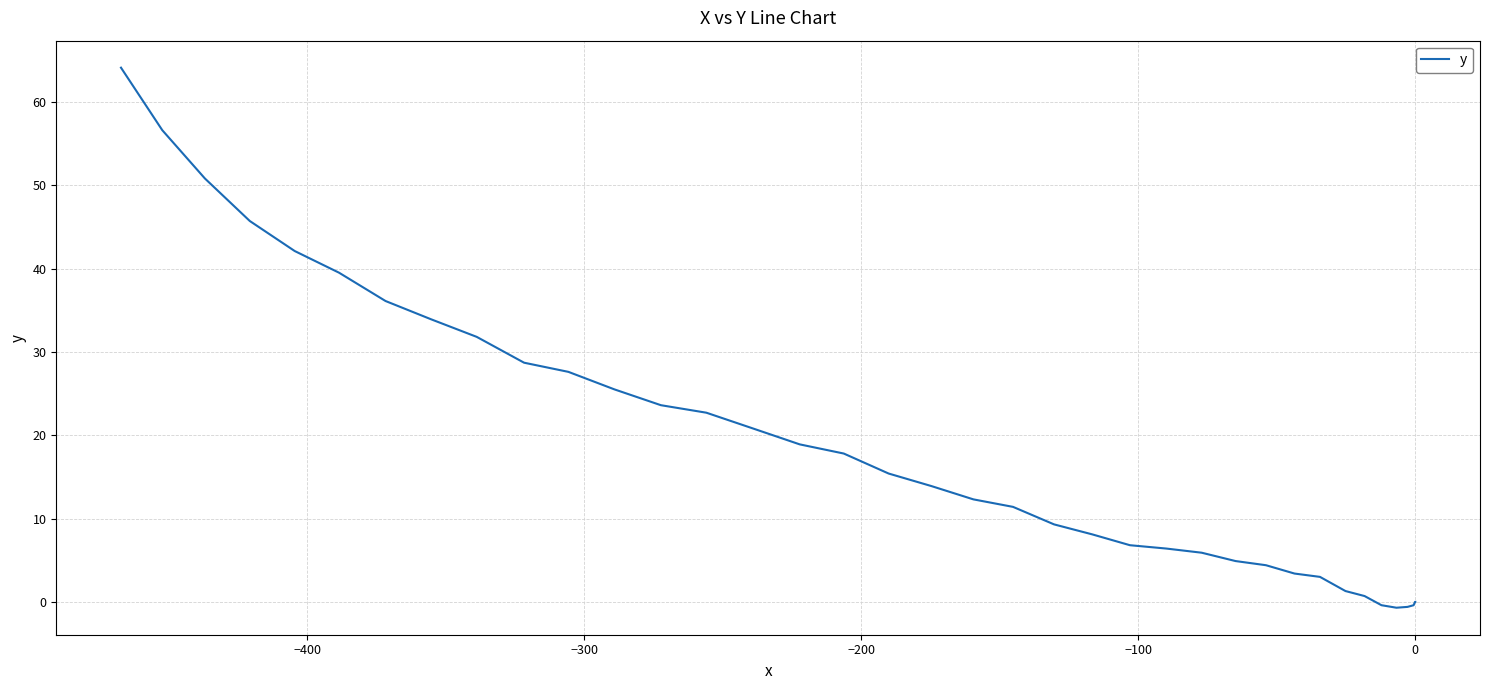

Is this an area chart (filled region under the line)?

No